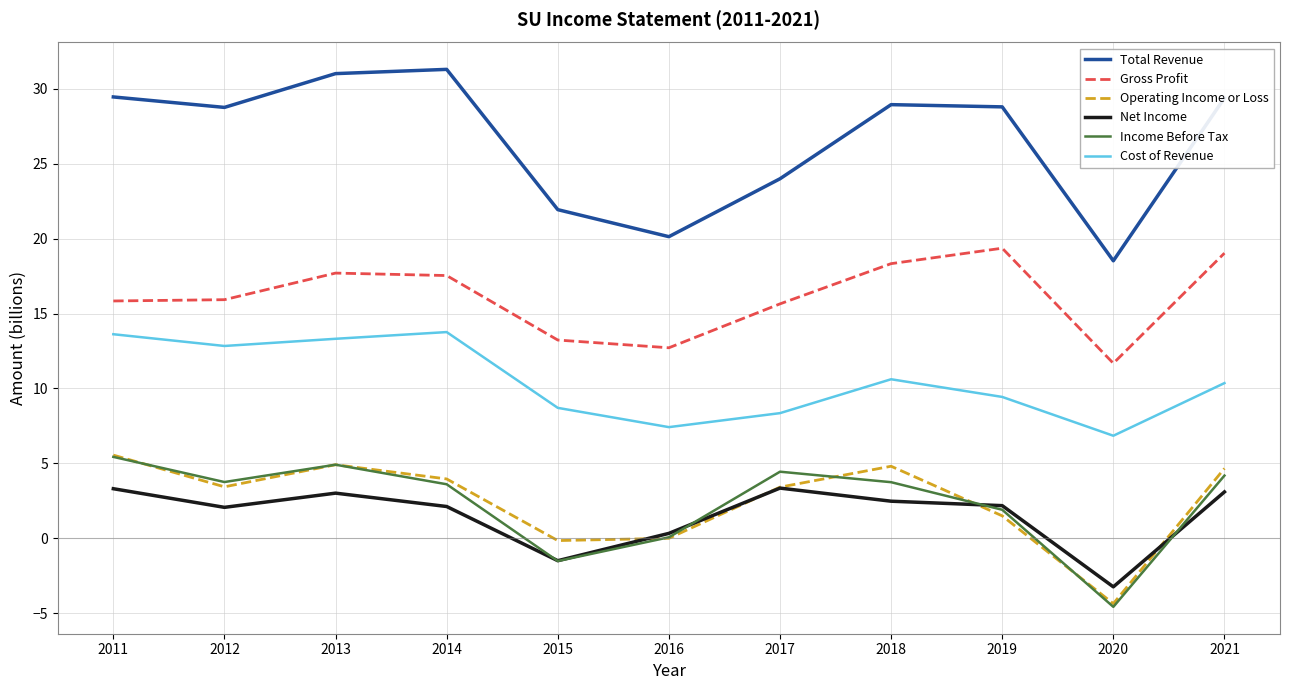

What is the spread (max minus min) of values at 2020?

23.1